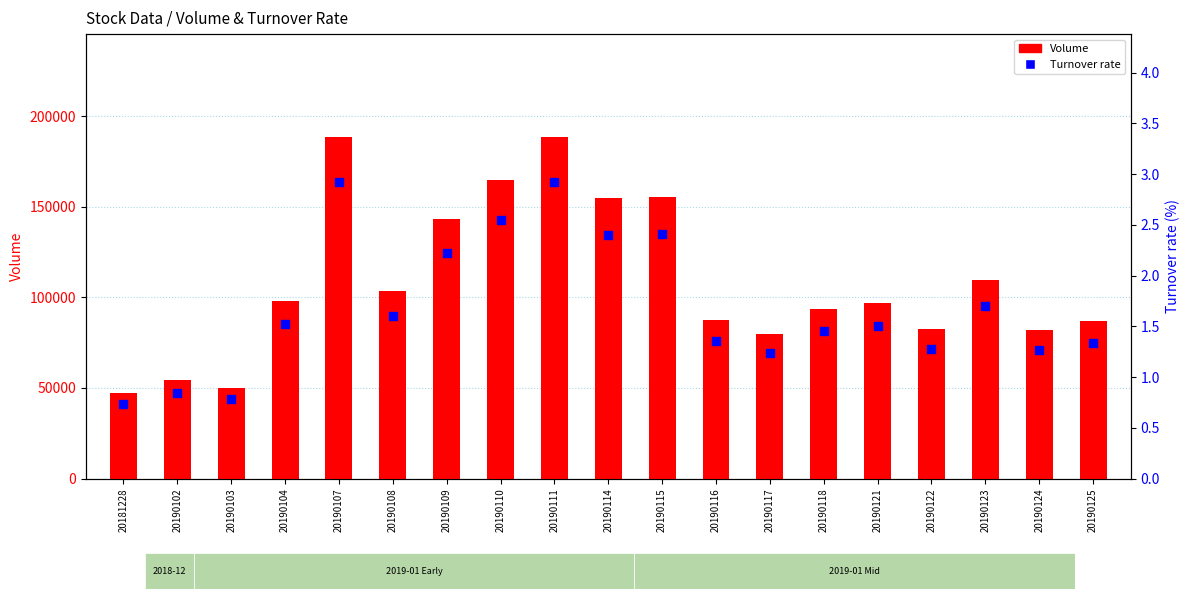

Is the value of Volume at 20190124 greater than the value of Turnover rate at 20190107?

Yes